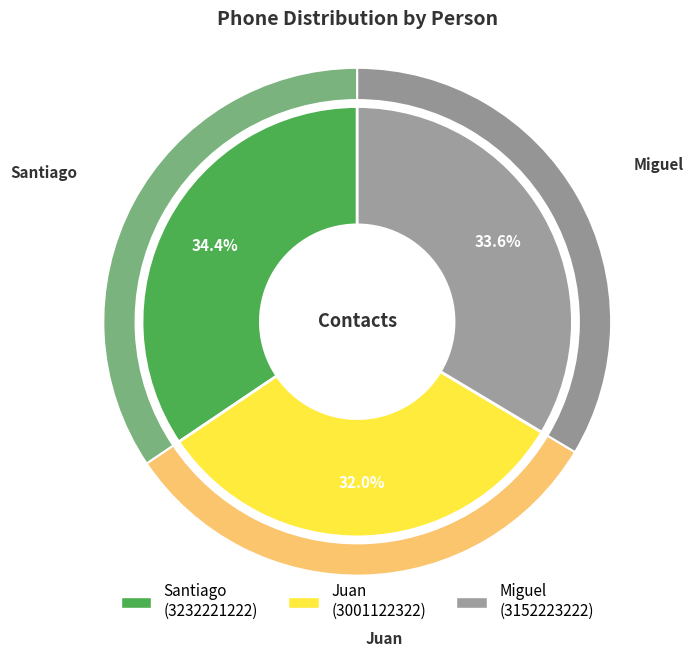

Is it true that Juan is 42% of the pie?

False